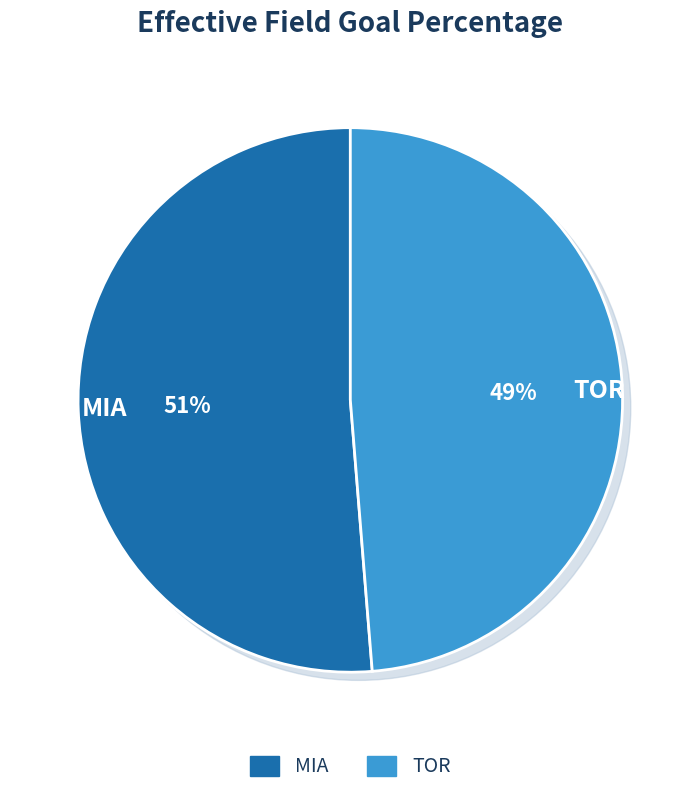

To the nearest percent, what portion does MIA represent?

51%